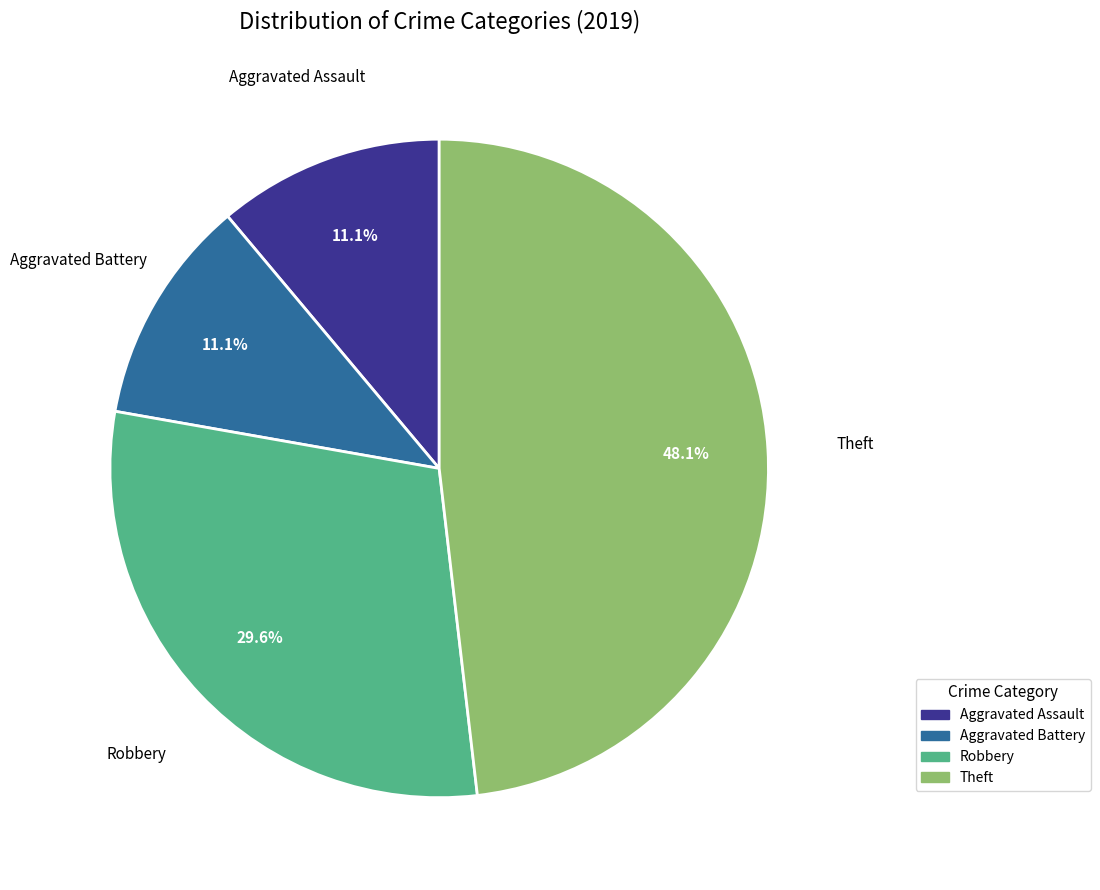

Does any single category account for the majority?

No